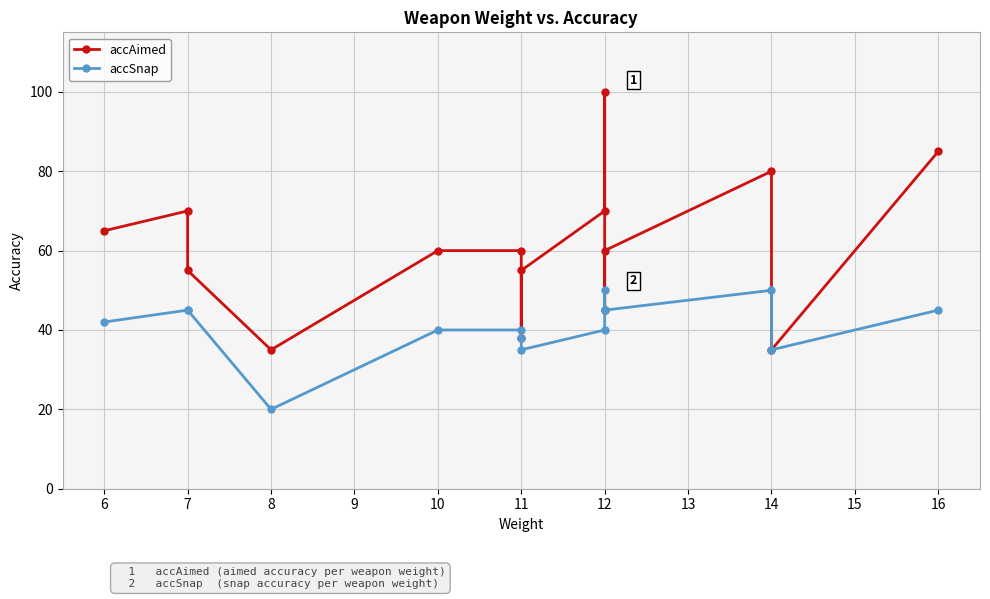

Count the number of data series in this chart.

2